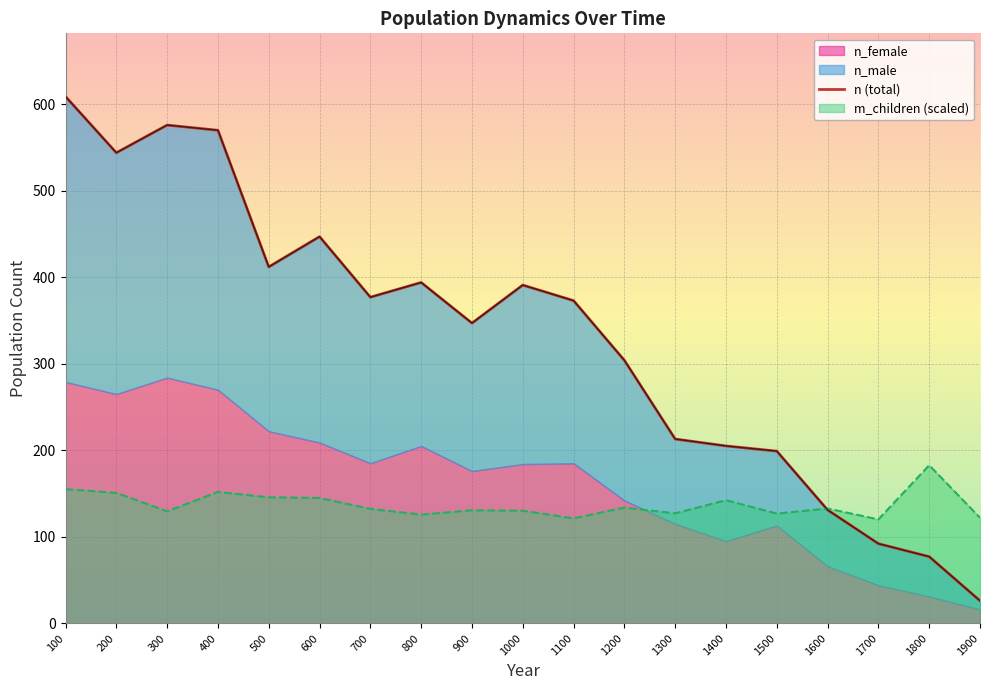

What is the smallest value displayed?

26